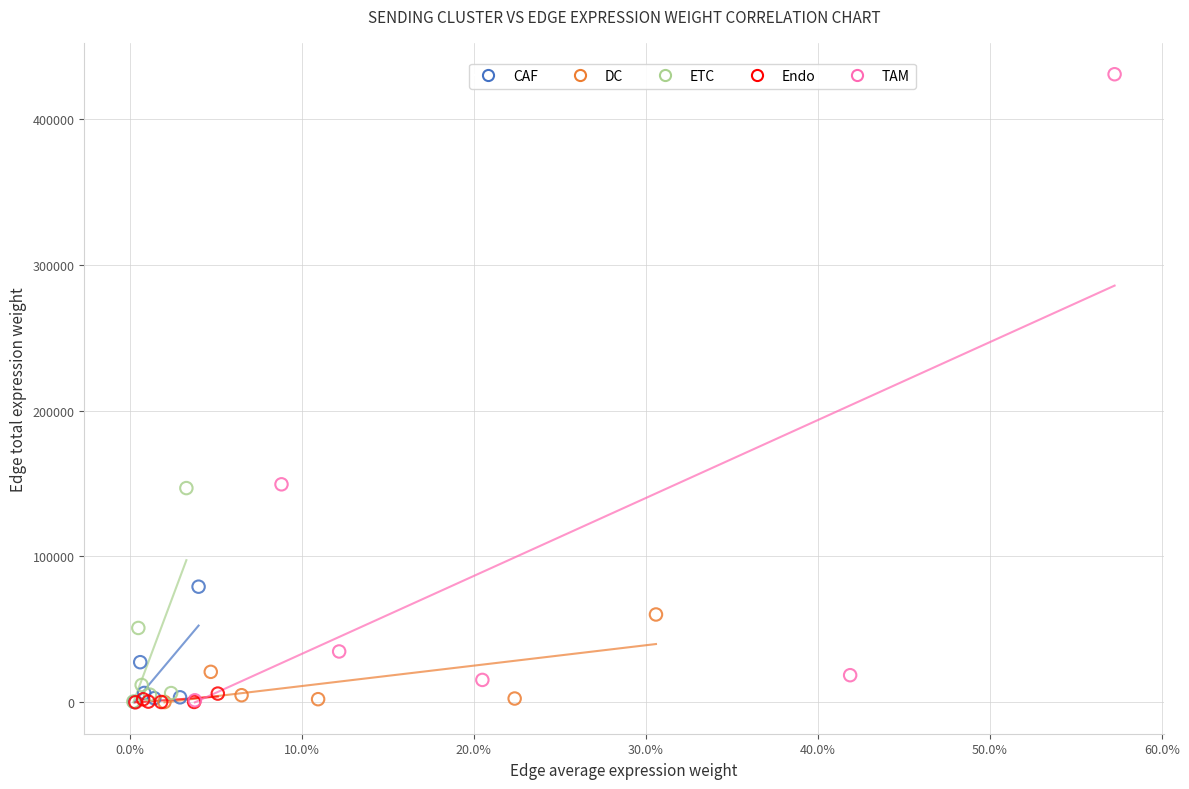

Which series has the largest Y range (max minus min)?

TAM